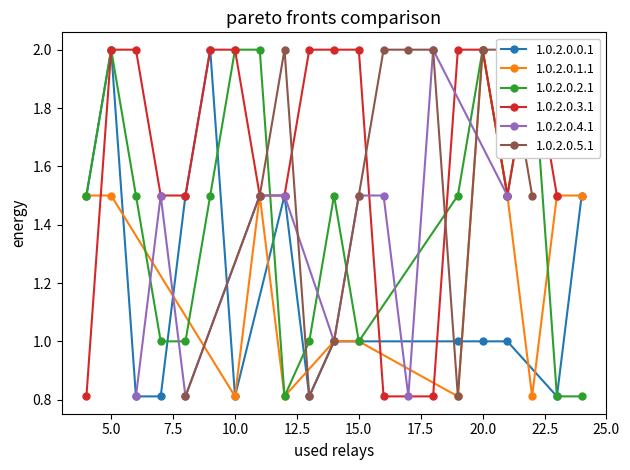

At which category does 1.0.2.0.0.1 reach its first local peak?

5.0